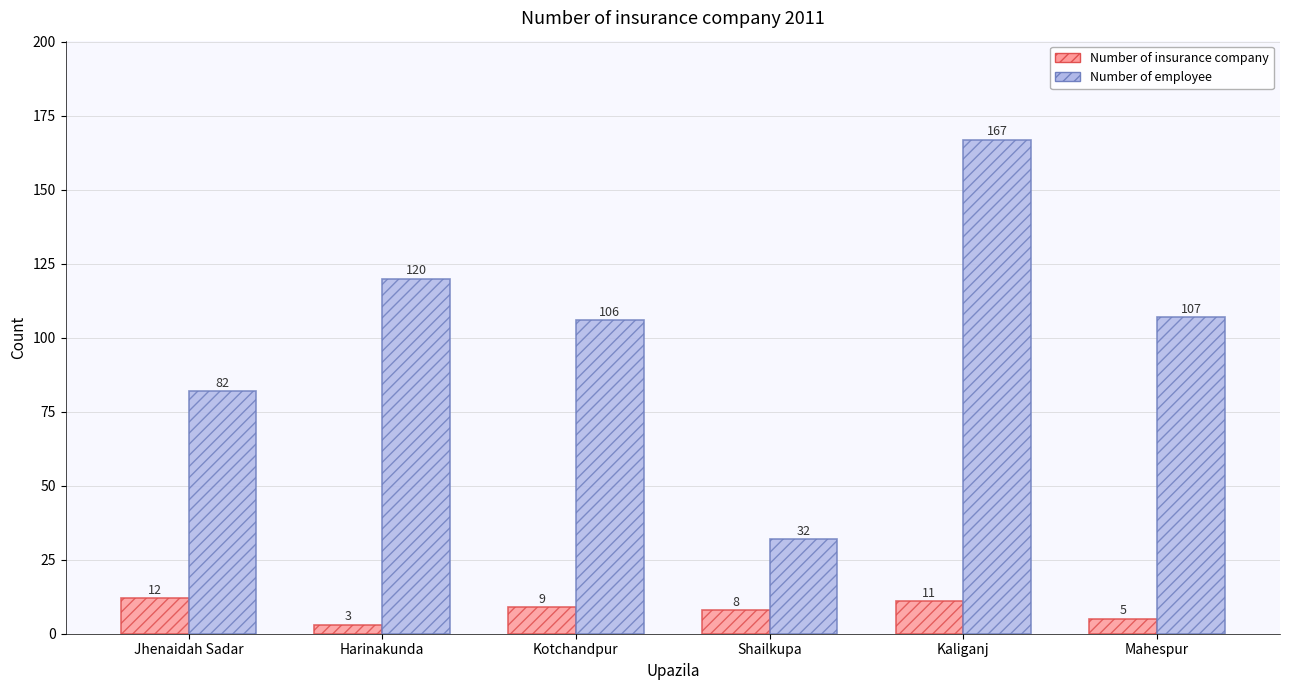

True or false: Number of employee has a value of 54 at Kaliganj.

False